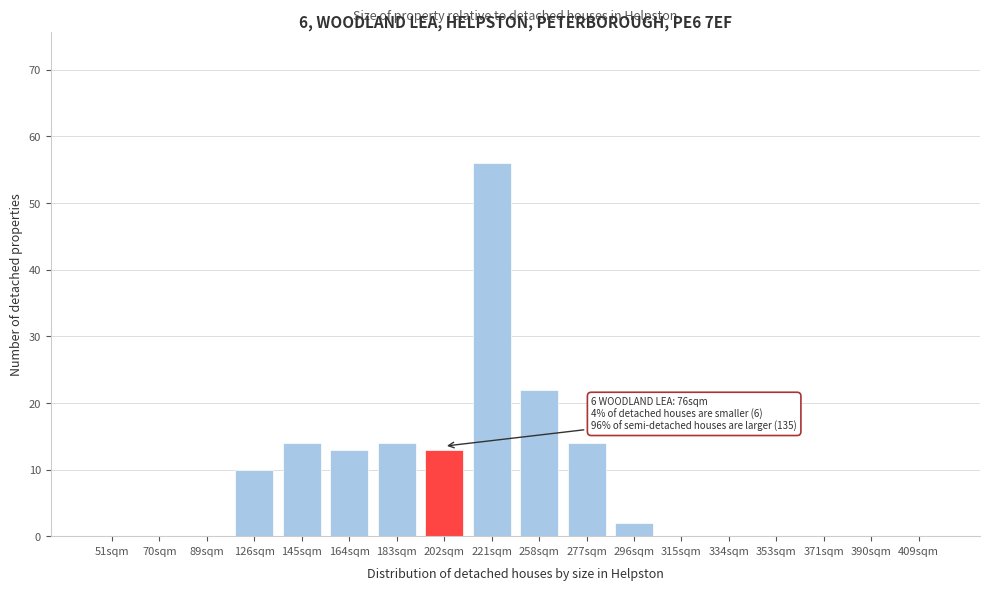

Reading left to right, list all the values displayed in this chart.

51sqm=0	70sqm=0	89sqm=0	126sqm=10	145sqm=14	164sqm=13	183sqm=14	202sqm=13	221sqm=56	258sqm=22	277sqm=14	296sqm=2	315sqm=0	334sqm=0	353sqm=0	371sqm=0	390sqm=0	409sqm=0